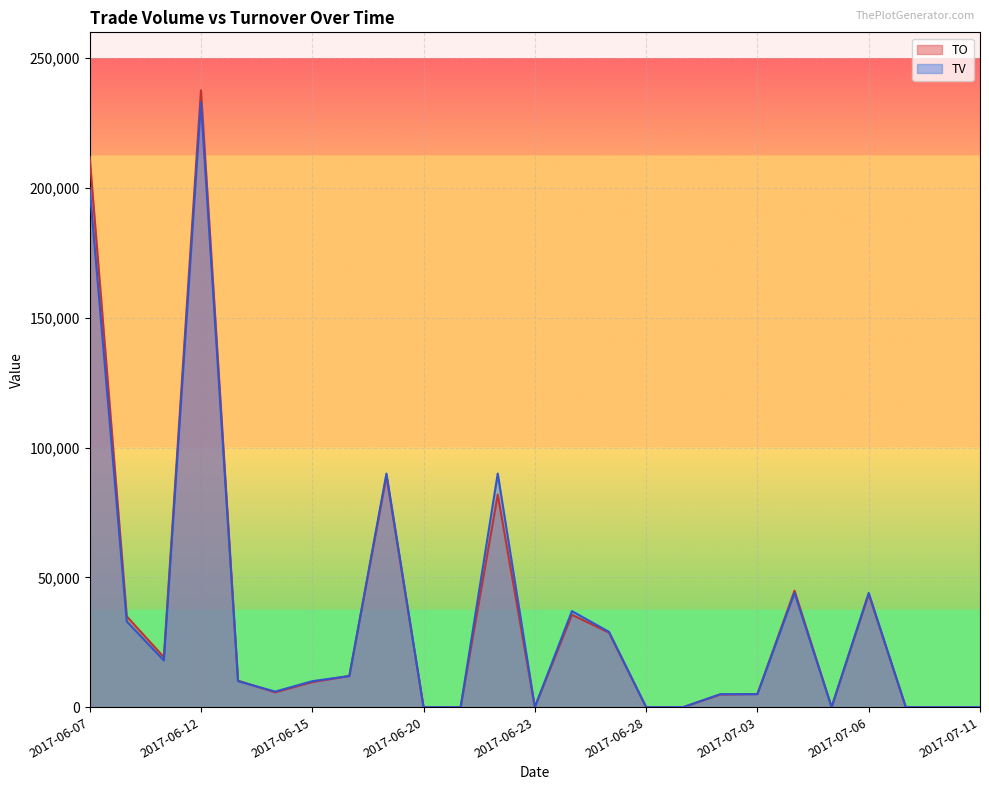

Where is TV nearest to the value 116500?

2017-06-19